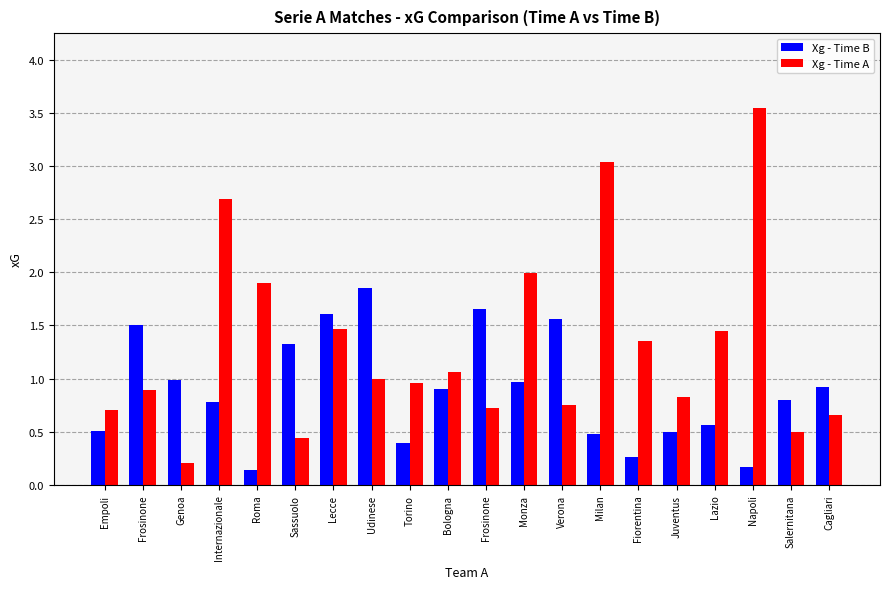

Is the value of Xg - Time A at Verona greater than the value of Xg - Time B at Juventus?

Yes